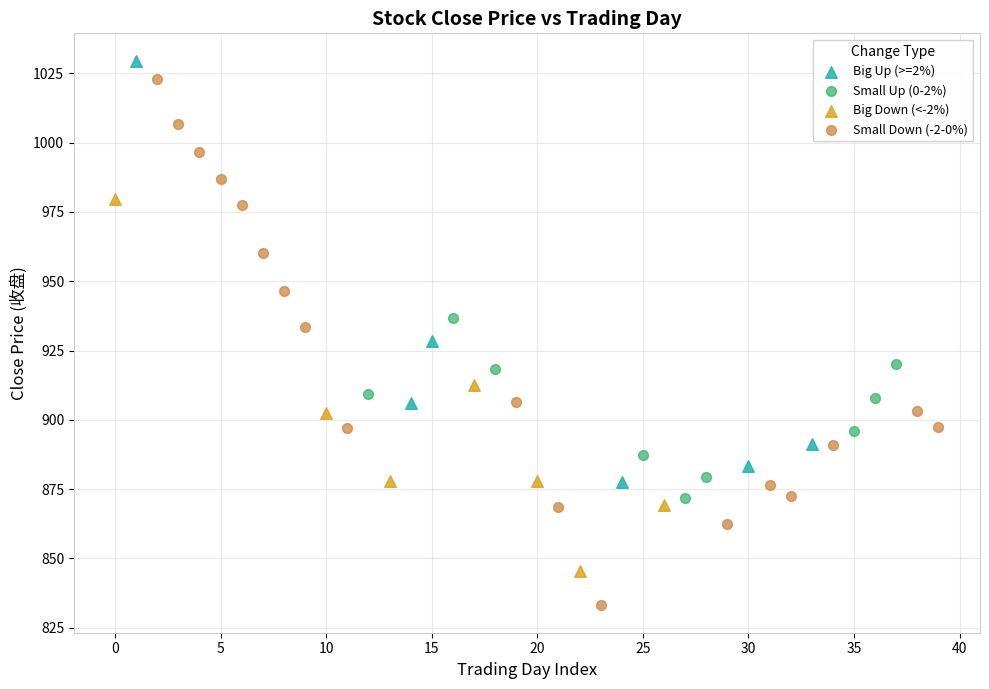

Which series reaches the minimum Y coordinate?

Small Down (-2-0%)